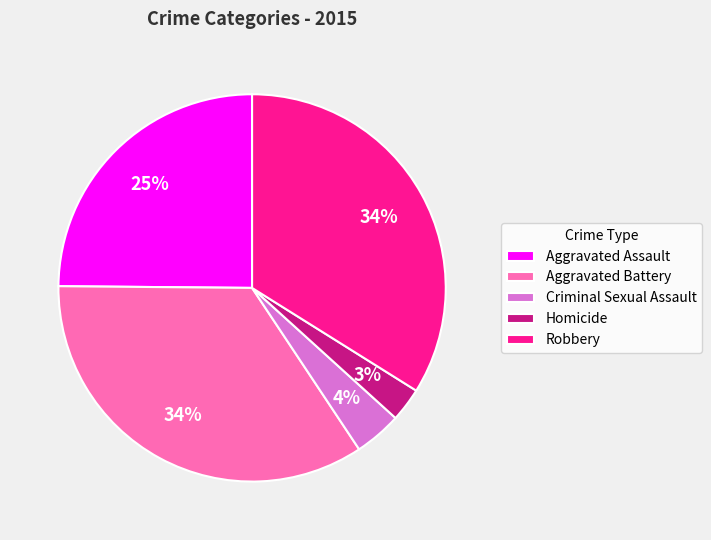

Which slice is the smallest?

Homicide